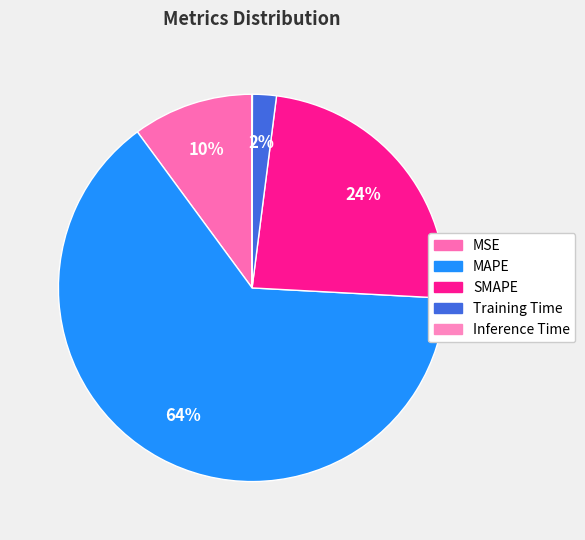

Between SMAPE and Training Time, which is larger?

SMAPE